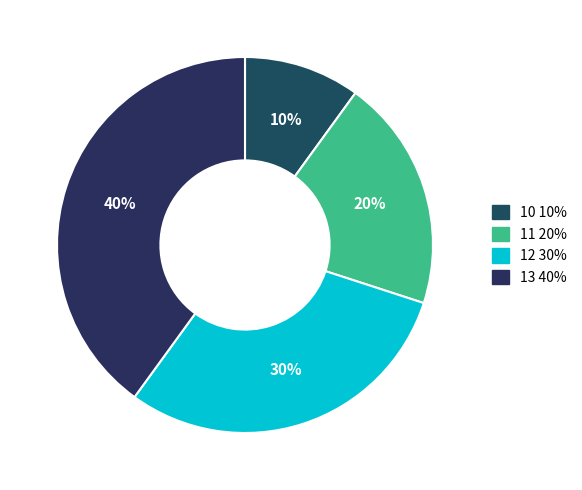

Is the sum of 10 and 13 greater than half?

No